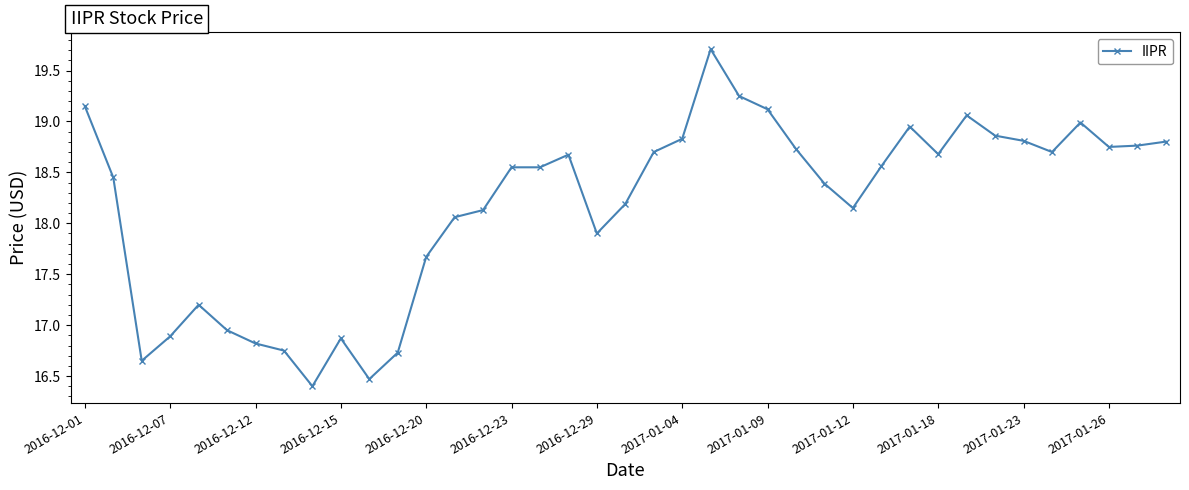

What is the smallest value displayed?

16.4